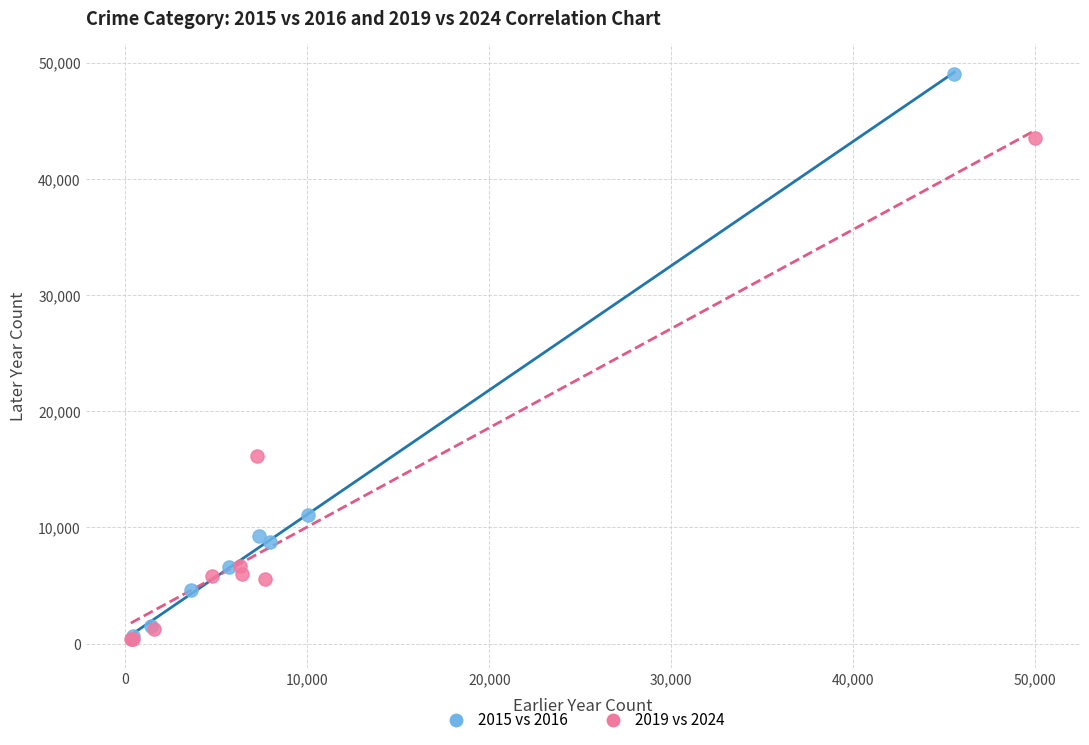

Which series has the widest spread of Y values?

2015 vs 2016